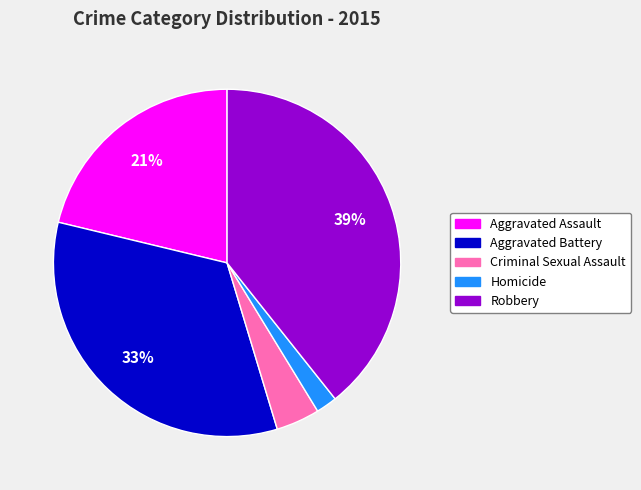

To the nearest percent, what is the difference between the largest and smallest slice percentages?

37%